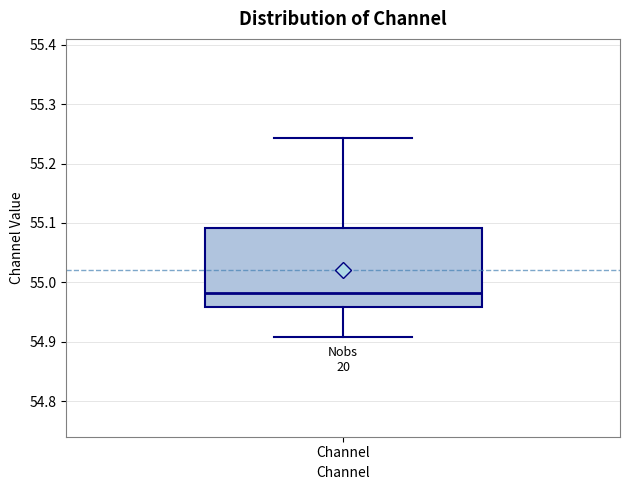

Read this box plot against the y-axis: the position of the median line, the range covered by the box, and the ends of both whiskers. The values are not printed on the chart, so give them approximately, as read against the axis.

median 54.98, box 54.96 to 55.09, whiskers 54.91 to 55.24